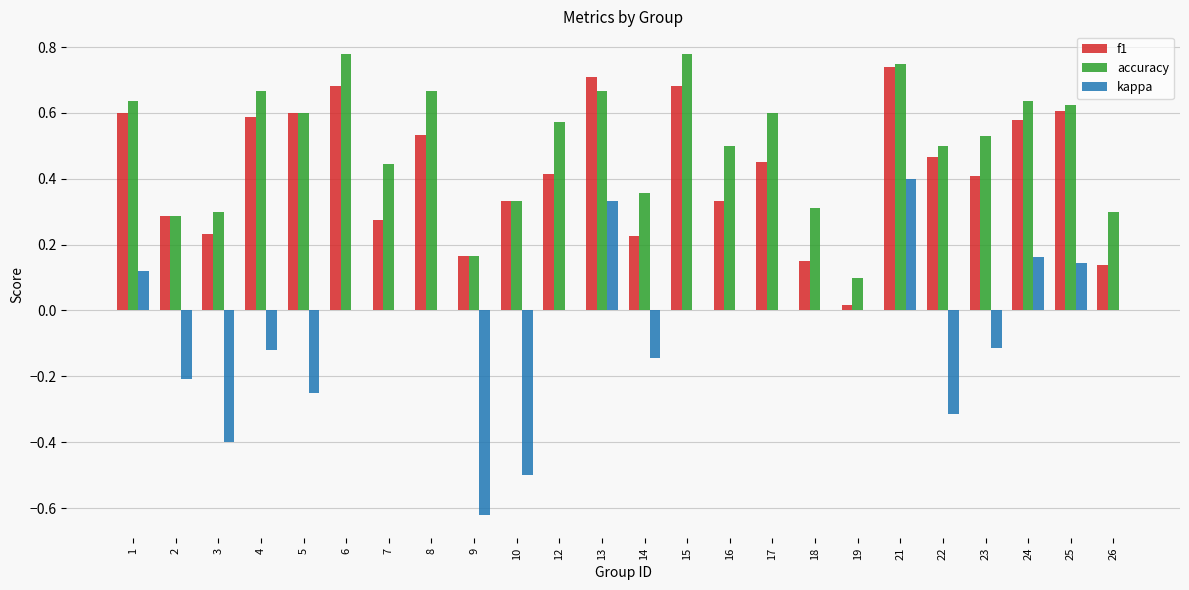

Which series has the largest total across all categories?

accuracy